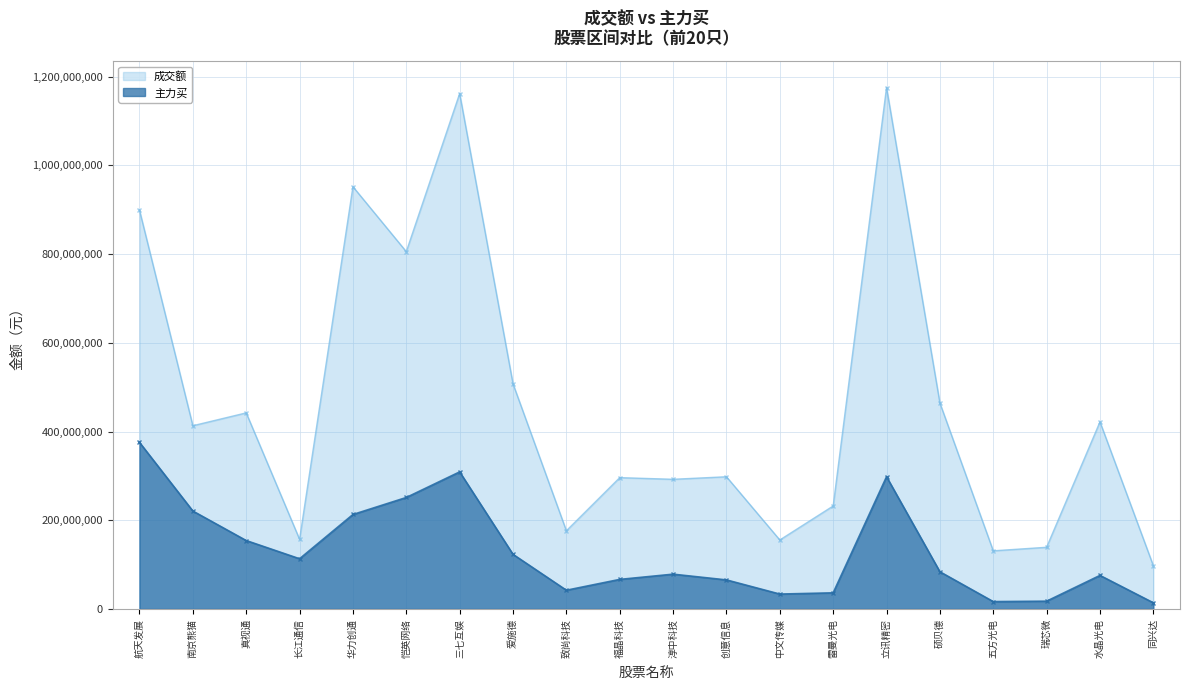

What are all the series names shown in the legend?

成交额, 主力买